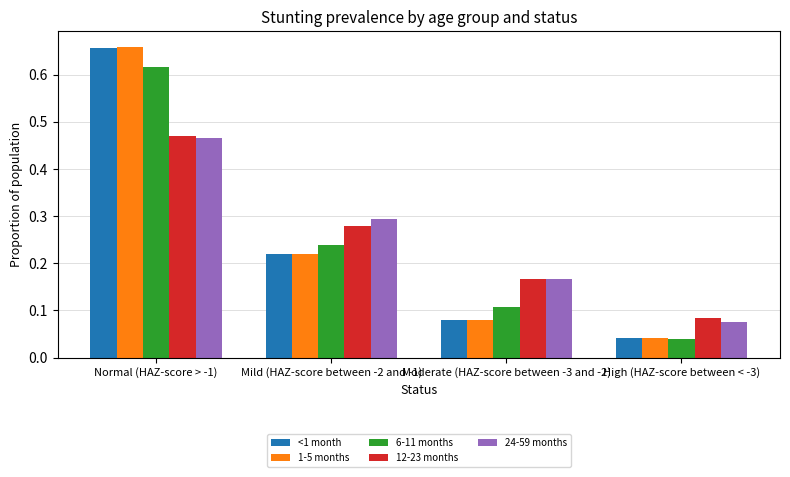

List the labels in order of <1 month value, largest first.

Normal (HAZ-score > -1), Mild (HAZ-score between -2 and -1), Moderate (HAZ-score between -3 and -2), High (HAZ-score between < -3)